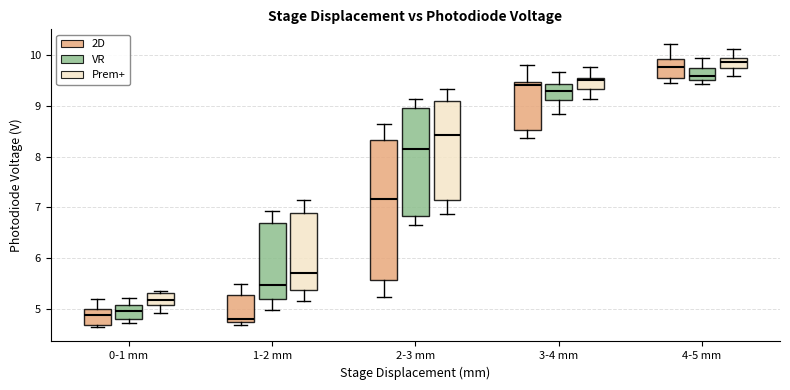

Reading left to right, read every box against the y-axis: the position of its median line, the range the box covers, and the ends of its whiskers. The values are not printed on the chart, so give them approximately, as read against the axis.

0-1 mm (2D): median 4.9, box 4.7 to 5.0, whiskers 4.6 to 5.2
0-1 mm (VR): median 5.0, box 4.8 to 5.1, whiskers 4.7 to 5.2
0-1 mm (Prem+): median 5.2, box 5.1 to 5.3, whiskers 4.9 to 5.3
1-2 mm (2D): median 4.8, box 4.7 to 5.3, whiskers 4.7 (just below the box's lower edge) to 5.5
1-2 mm (VR): median 5.5, box 5.2 to 6.7, whiskers 5.0 to 6.9
1-2 mm (Prem+): median 5.7, box 5.4 to 6.9, whiskers 5.1 to 7.1
2-3 mm (2D): median 7.2, box 5.6 to 8.3, whiskers 5.2 to 8.6
2-3 mm (VR): median 8.1, box 6.8 to 9.0, whiskers 6.6 to 9.1
2-3 mm (Prem+): median 8.4, box 7.1 to 9.1, whiskers 6.9 to 9.3
3-4 mm (2D): median 9.4, box 8.5 to 9.5, whiskers 8.4 to 9.8
3-4 mm (VR): median 9.3, box 9.1 to 9.4, whiskers 8.8 to 9.7
3-4 mm (Prem+): median 9.5 (just below the box's upper edge), box 9.3 to 9.5, whiskers 9.1 to 9.8
4-5 mm (2D): median 9.8, box 9.6 to 9.9, whiskers 9.5 to 10.2
4-5 mm (VR): median 9.6, box 9.5 to 9.8, whiskers 9.4 to 9.9
4-5 mm (Prem+): median 9.9 (inside the box), box 9.7 to 9.9, whiskers 9.6 to 10.1